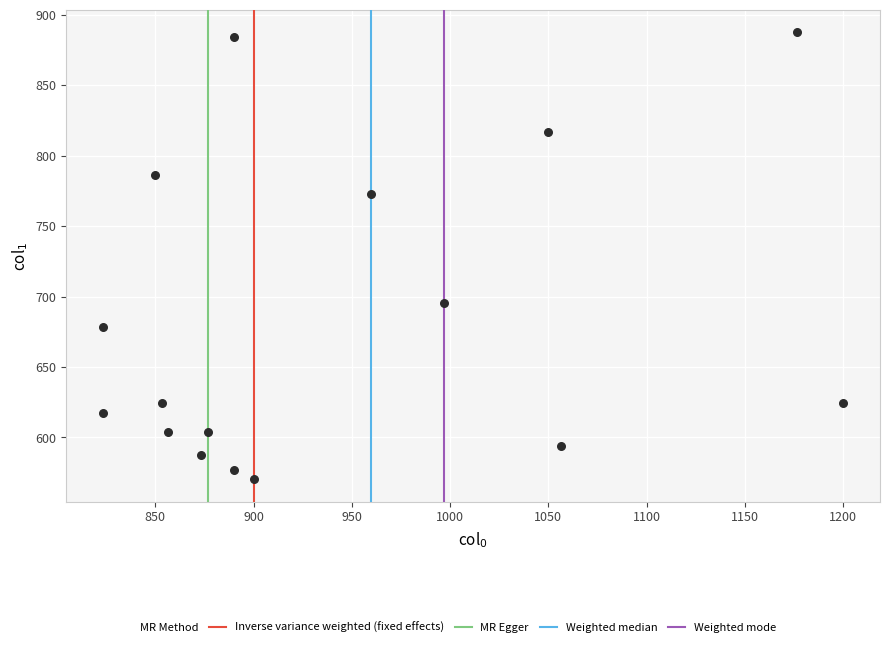

What is the range of X values (max minus min)?

376.7